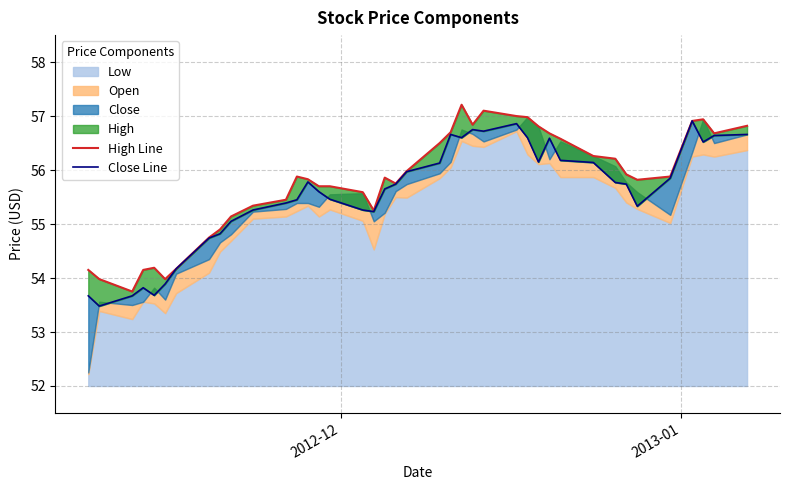

True or false: Close Line and High Line cross at least once.

False